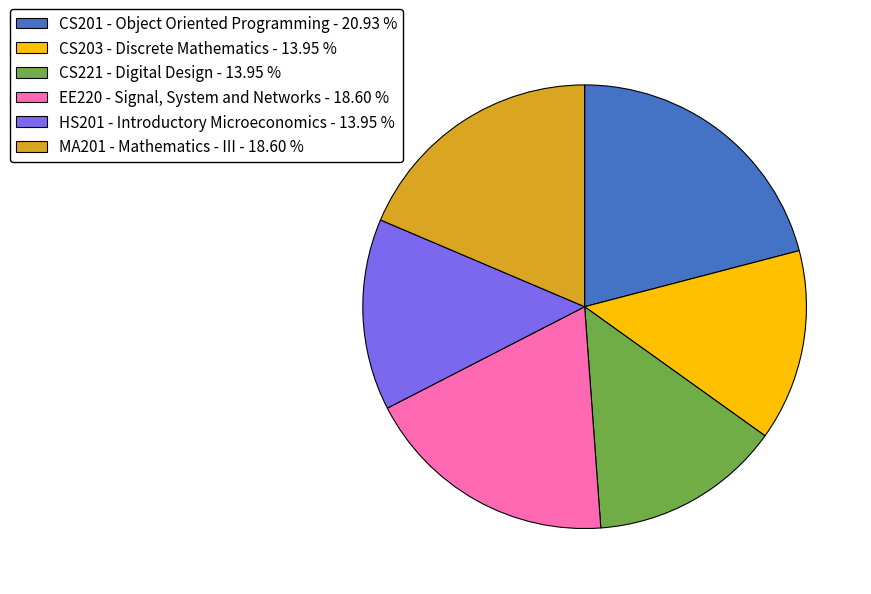

Does EE220 - Signal, System and Networks - 18.60 % represent more than half of the total?

No